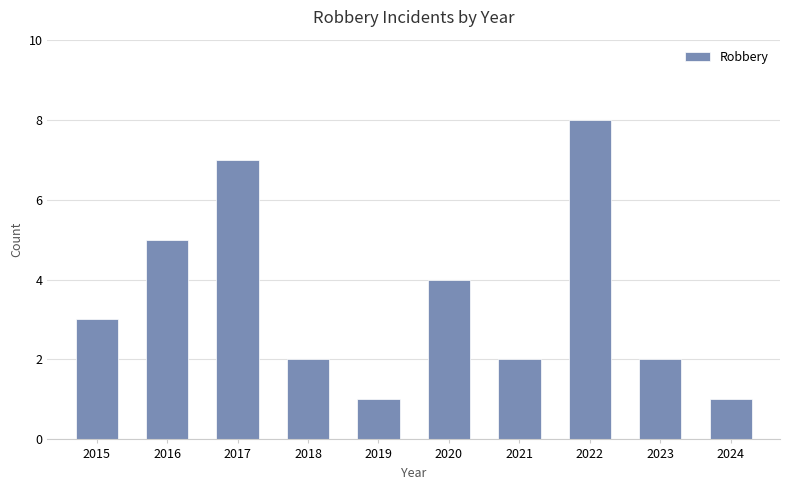

What value does the data have at 2017?

7